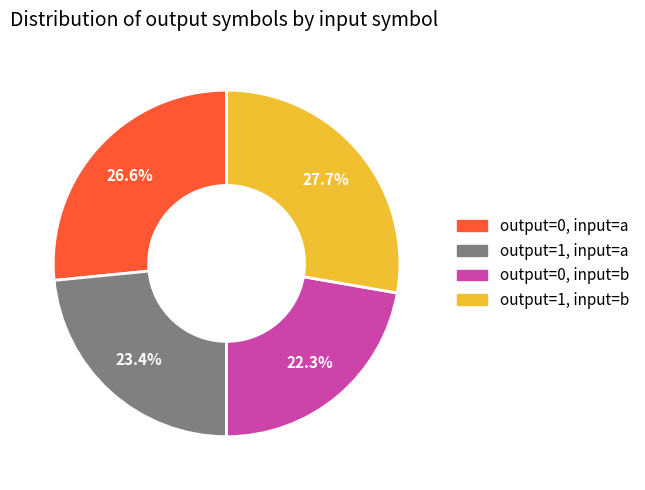

Is there any slice that represents more than half of the pie?

No